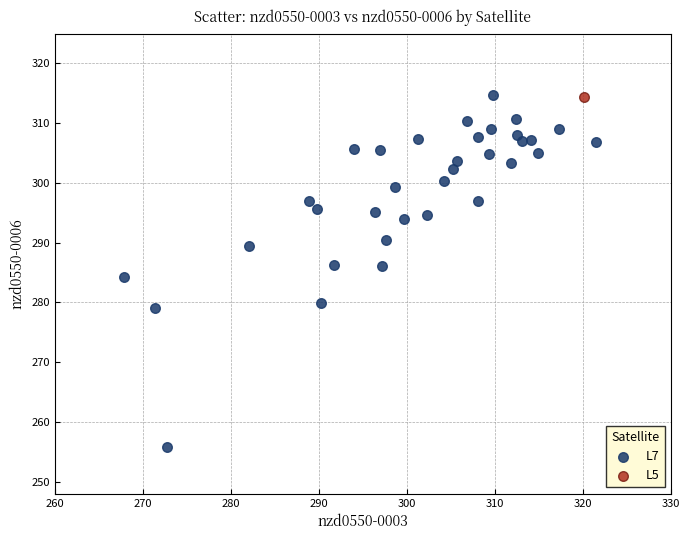

What are all the series names shown in the legend?

L7, L5